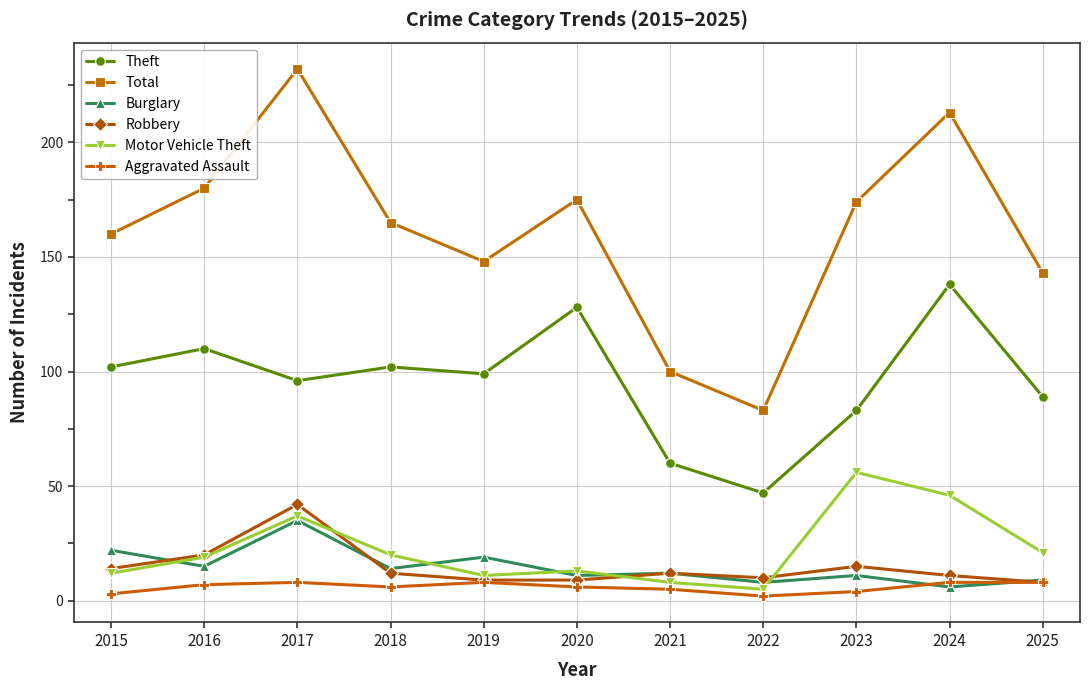

What is the maximum value for Motor Vehicle Theft?

56